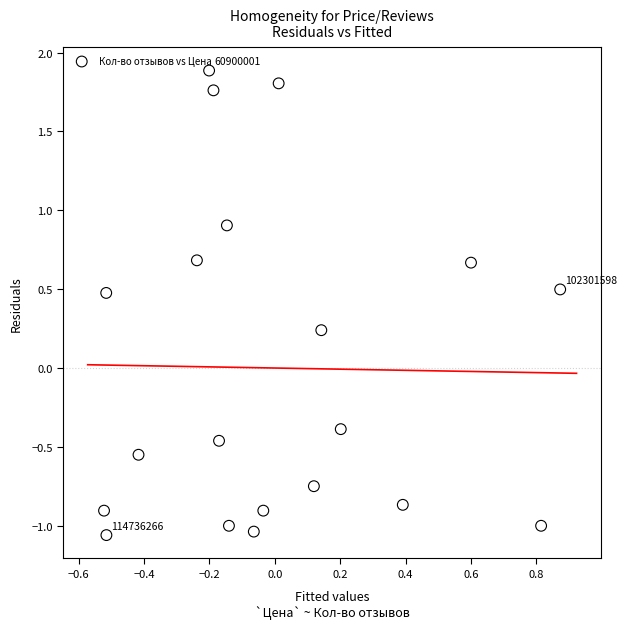

What is the range of Y values (max minus min)?

2.9